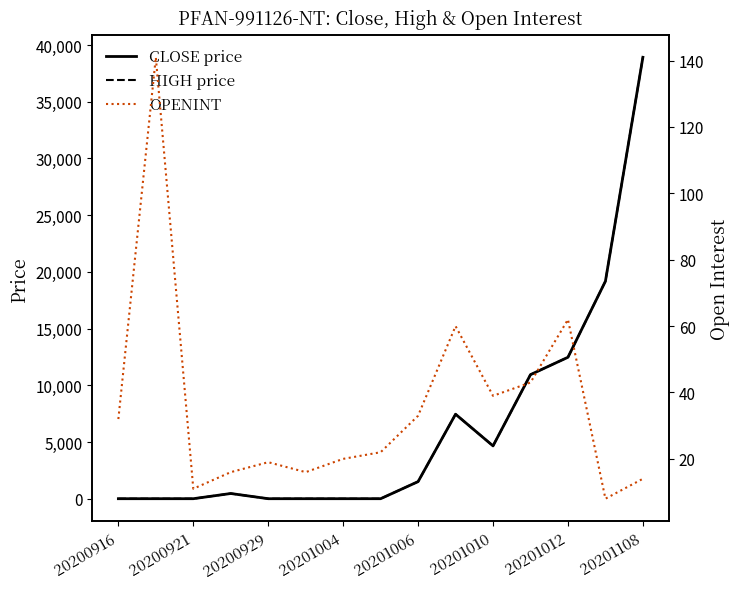

Which series changed the most between 20200921 and 20201004?

OPENINT